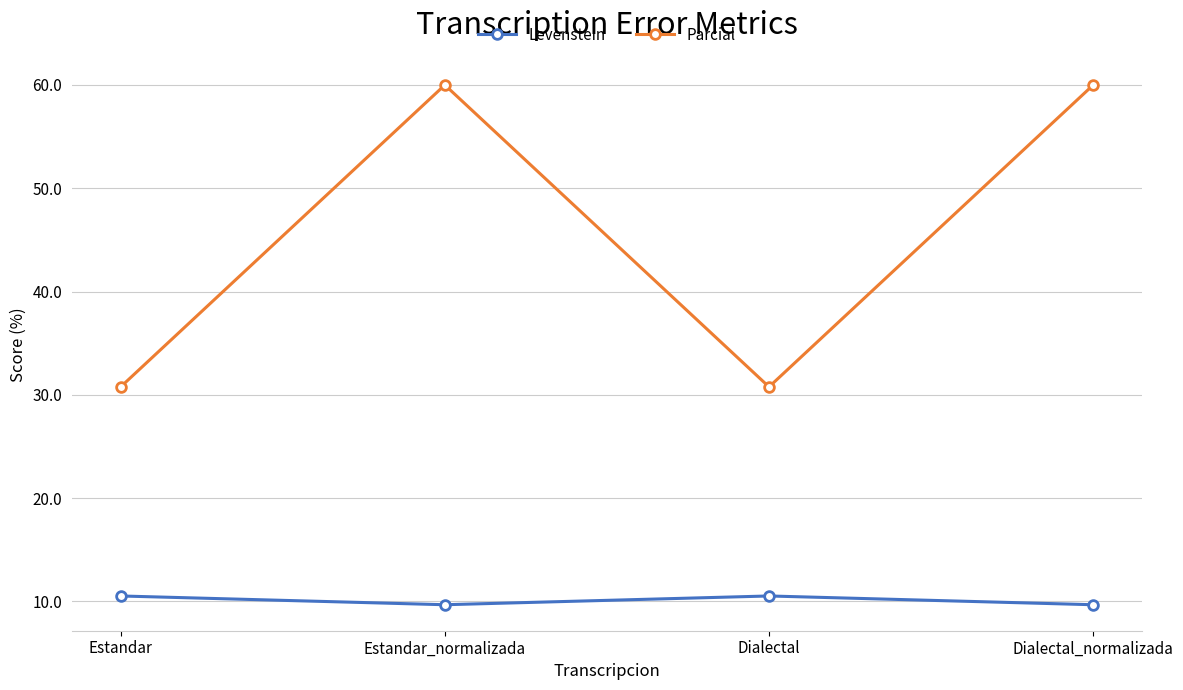

What is the label of the 3rd point from the right?

Estandar_normalizada